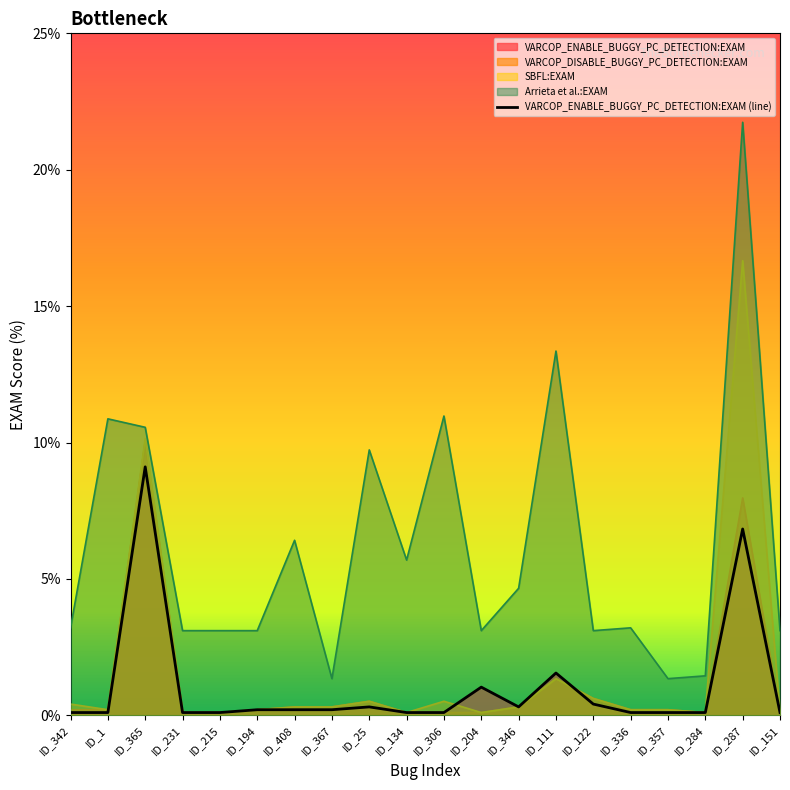

Approximately how many times larger is the value at ID_1 compared to ID_204?

0.1